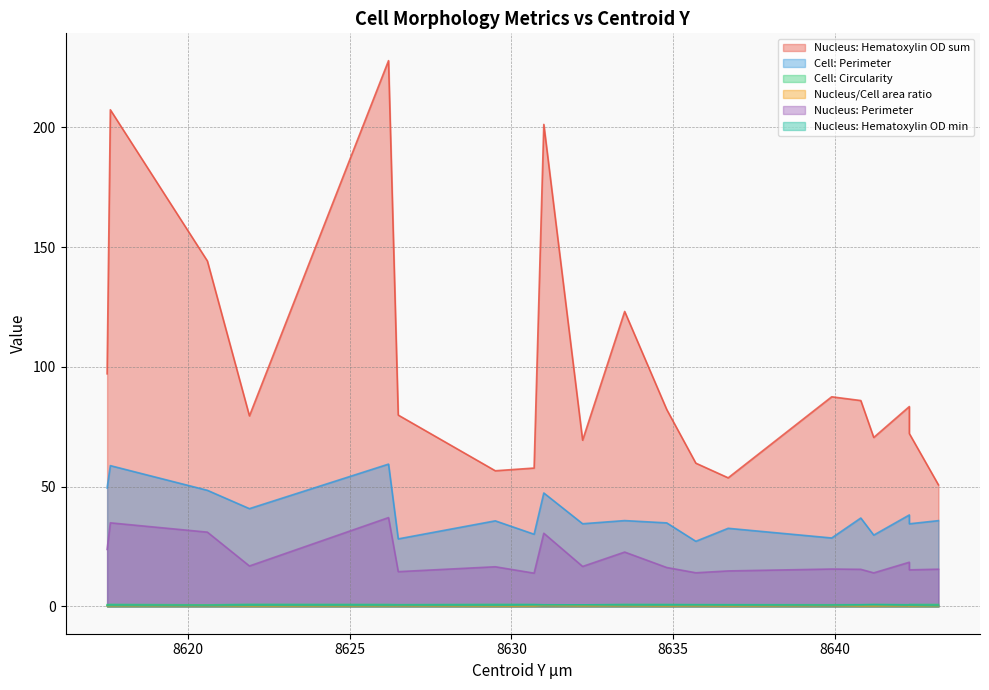

True or false: Nucleus/Cell area ratio has more than 2 points higher than both neighbors.

True